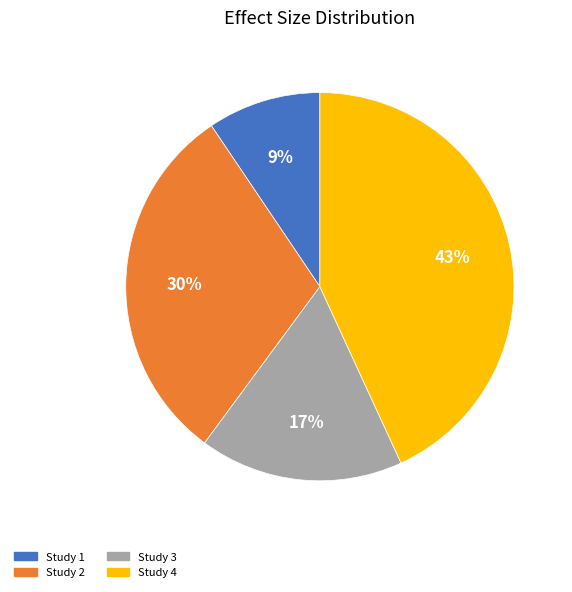

Is there a majority slice in this chart?

No